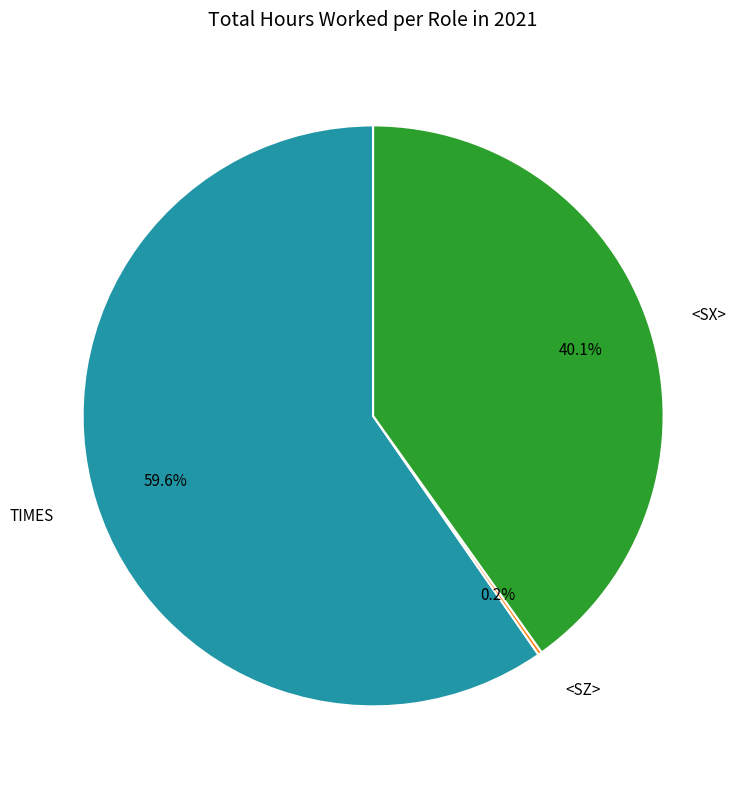

Is there any slice that represents more than half of the pie?

Yes